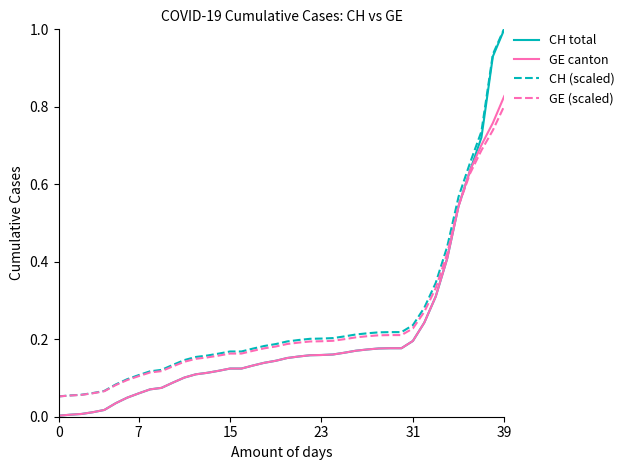

Which series has the widest spread of values?

CH total